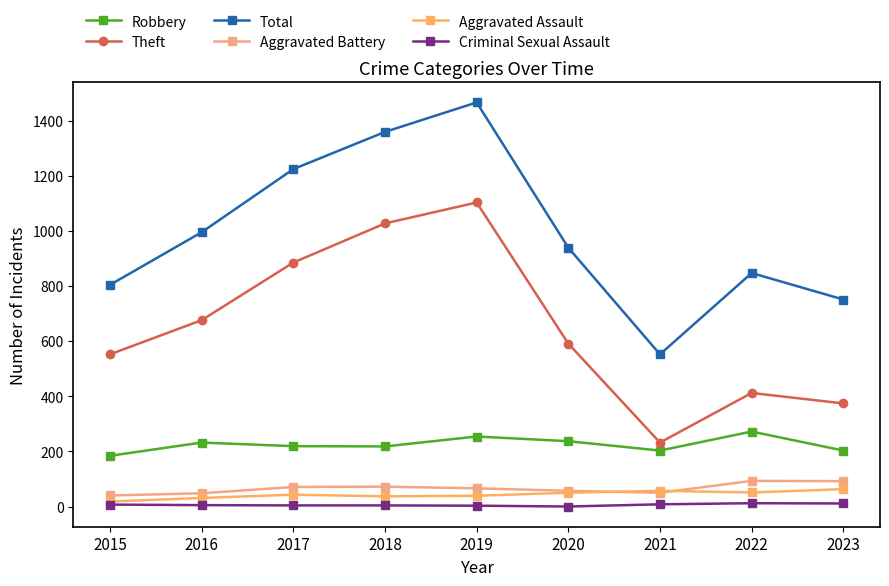

How many interior local valleys does the Aggravated Assault series have?

2